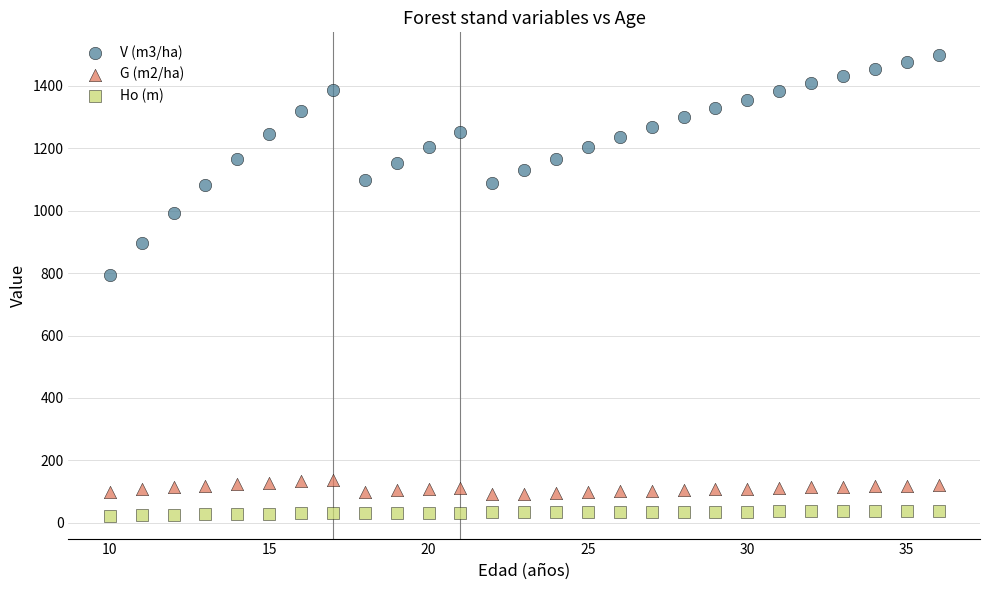

Which series has the widest spread of Y values?

V (m3/ha)